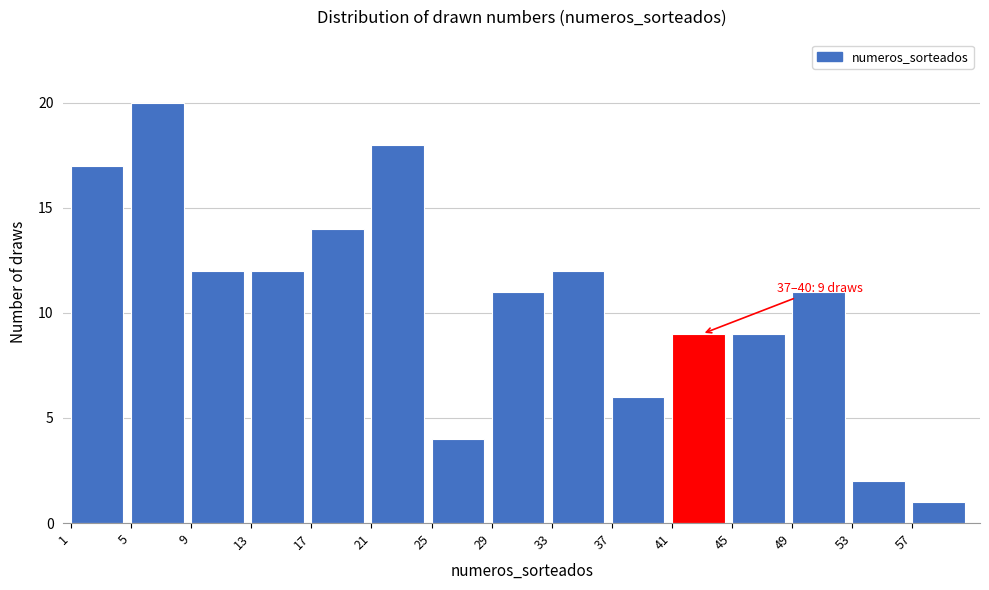

Over which range of the x-axis is the bar tallest?

5 to 9